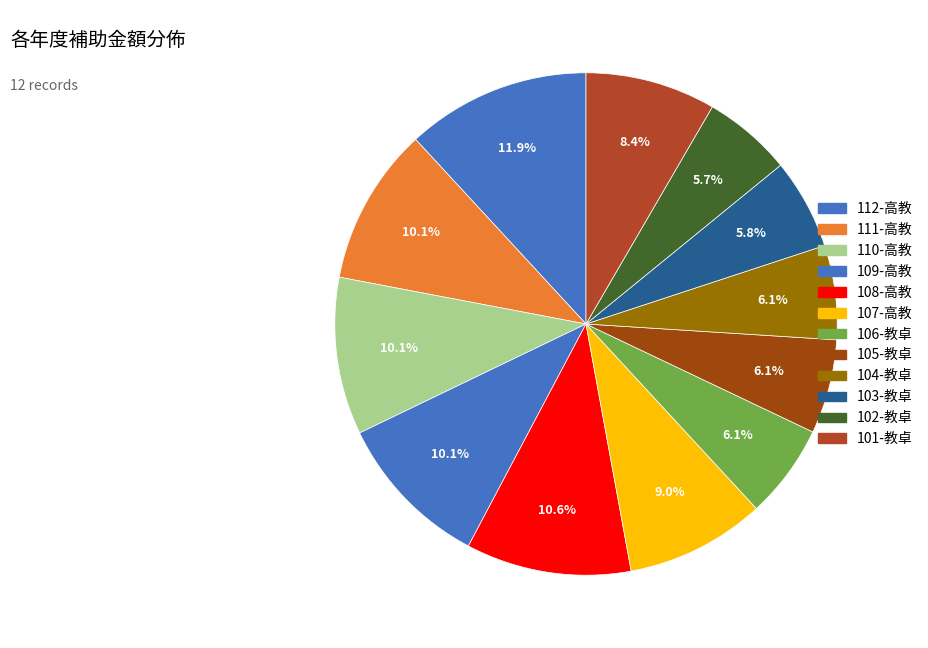

How many segments does this pie chart have?

12